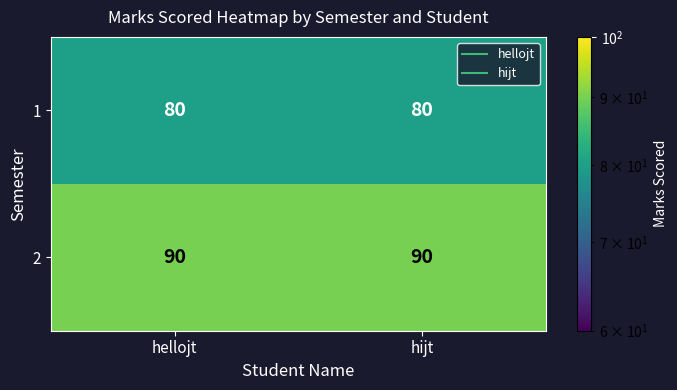

What is the spread (max minus min) of values at hellojt?

10